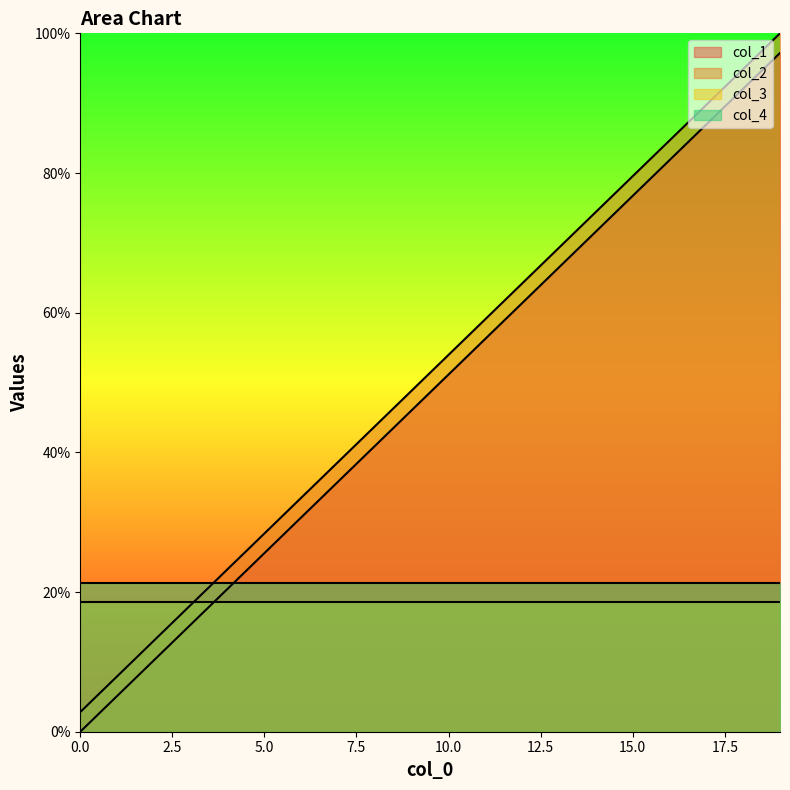

True or false: col_1 has more than 1 interior local peaks.

False